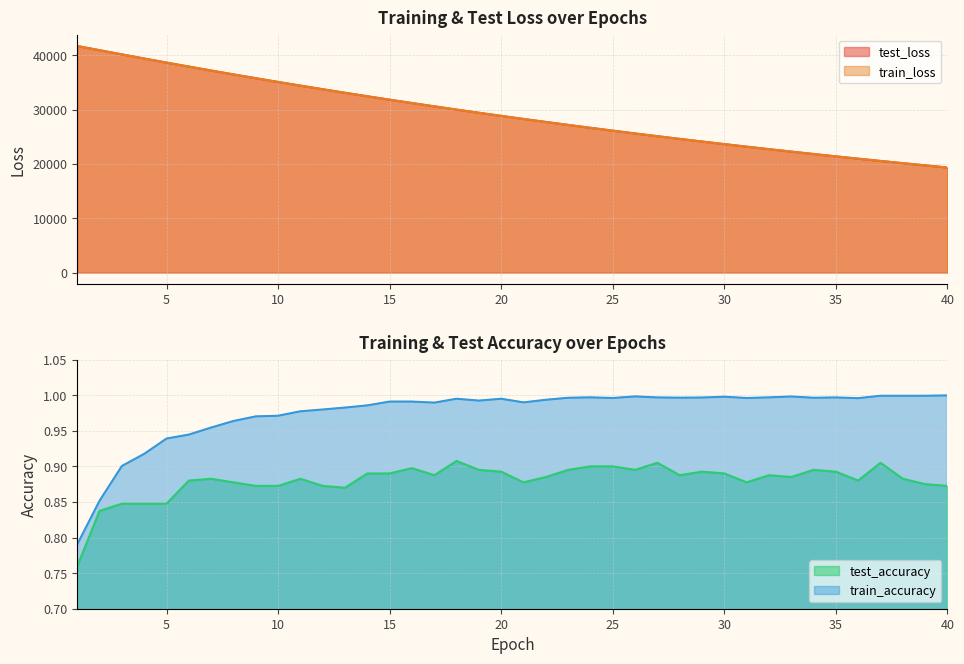

What is the sum of the test_accuracy values at 1 and 4?

1.6